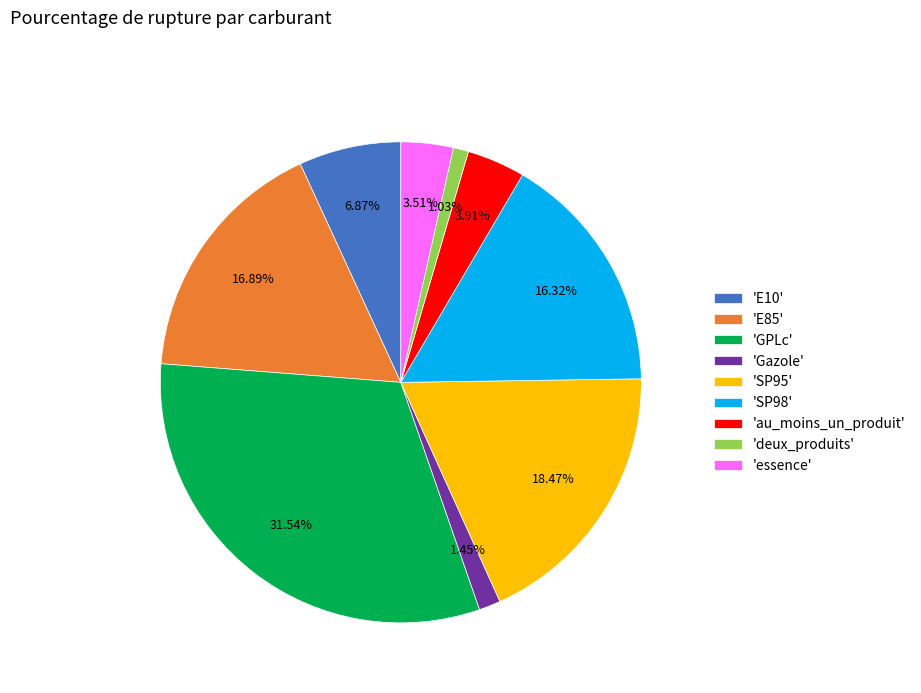

Combined, do 'Gazole' and 'SP95' account for over 50%?

No